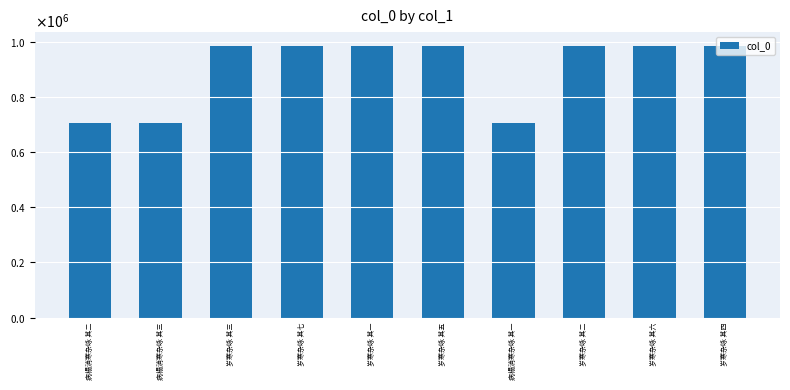

Is it true that the value at 病榻消寒杂咏 其三 is 184253?

False